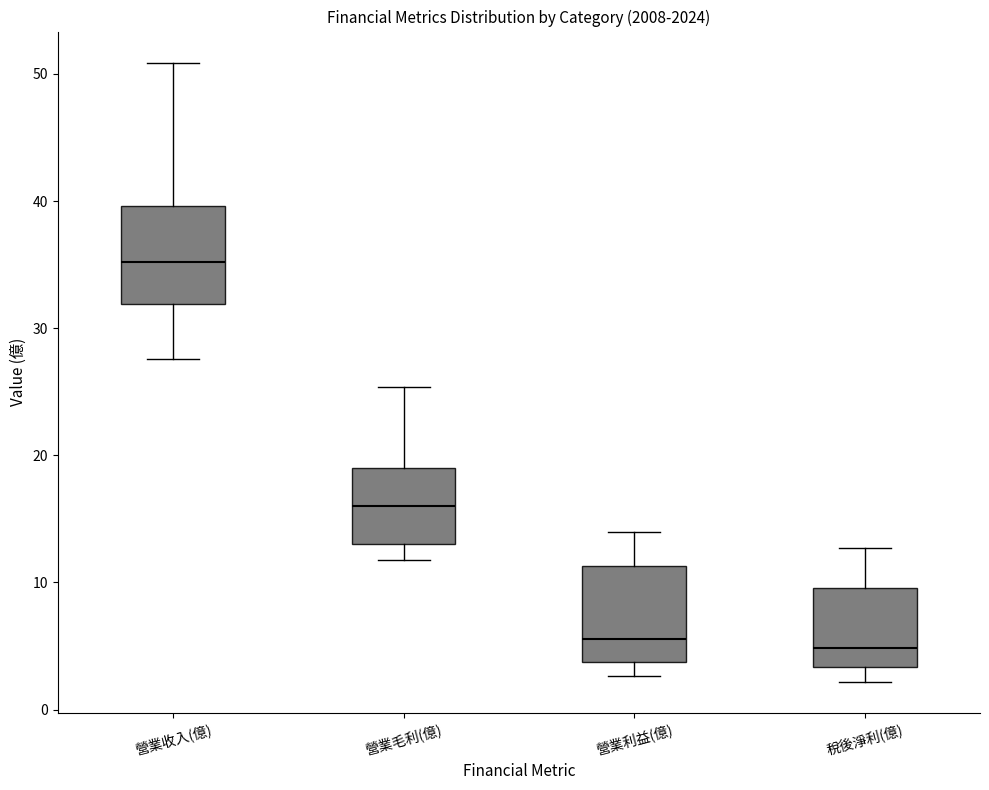

Reading left to right, transcribe this box plot: for each box, give where its median line is, the range the box spans, and where its two whiskers end, as read against the y-axis. The values are not printed on the chart, so give them approximately, as read against the axis.

營業收入(億): median 35, box 32 to 40, whiskers 28 to 51
營業毛利(億): median 16, box 13 to 19, whiskers 12 to 25
營業利益(億): median 6, box 4 to 11, whiskers 3 to 14
稅後淨利(億): median 5, box 3 to 10, whiskers 2 to 13